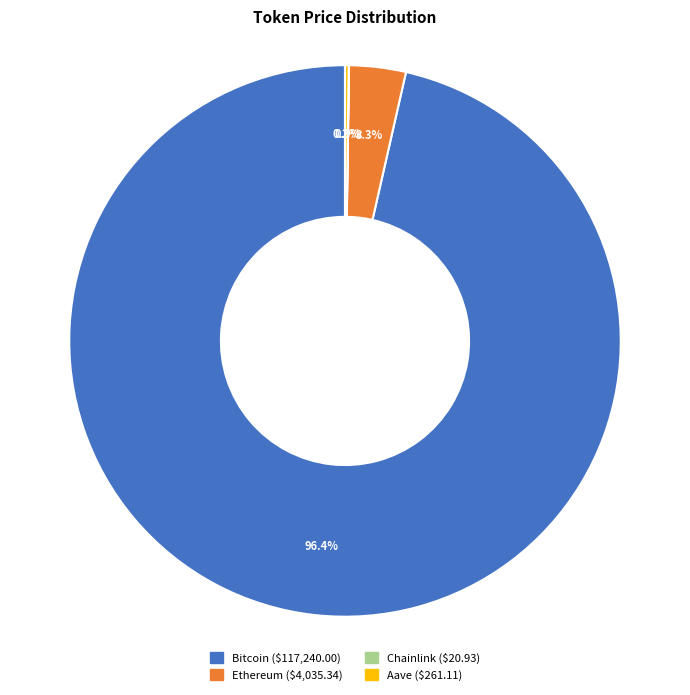

Is there a majority slice in this chart?

Yes